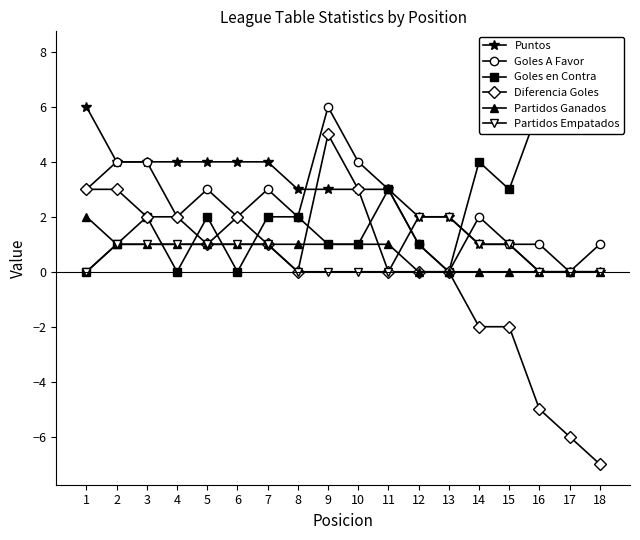

How many Goles A Favor values are between 1 and 3?

12